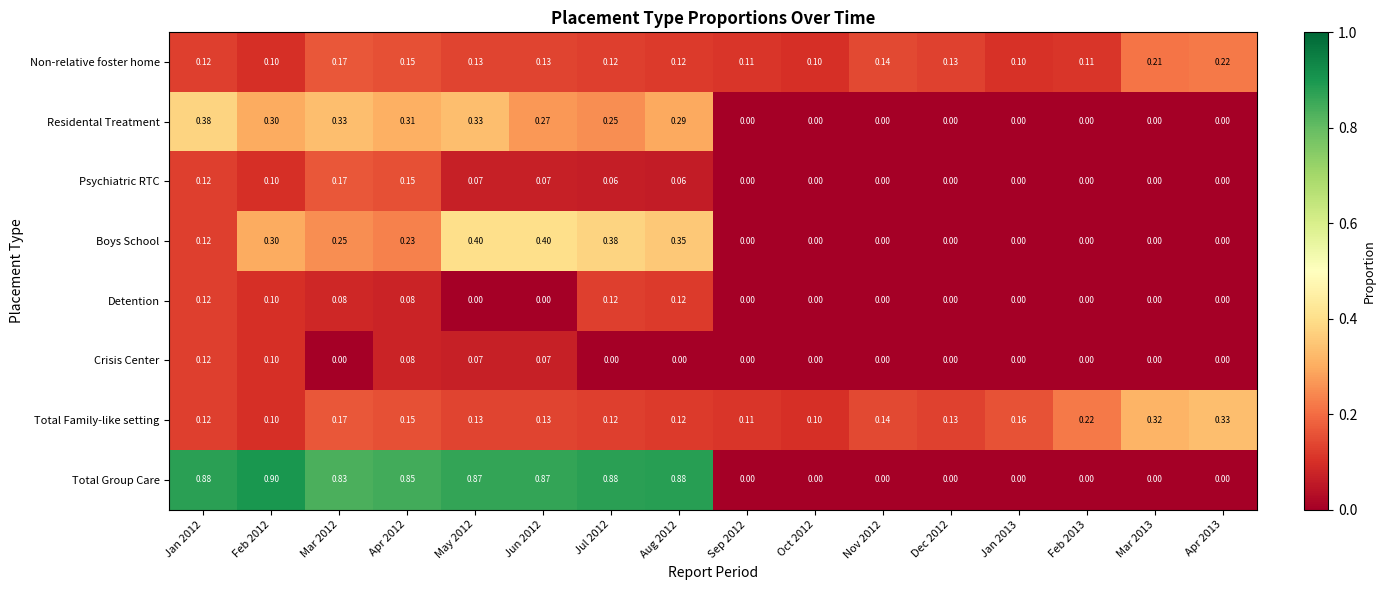

Which series has the widest spread of values?

Total Group Care